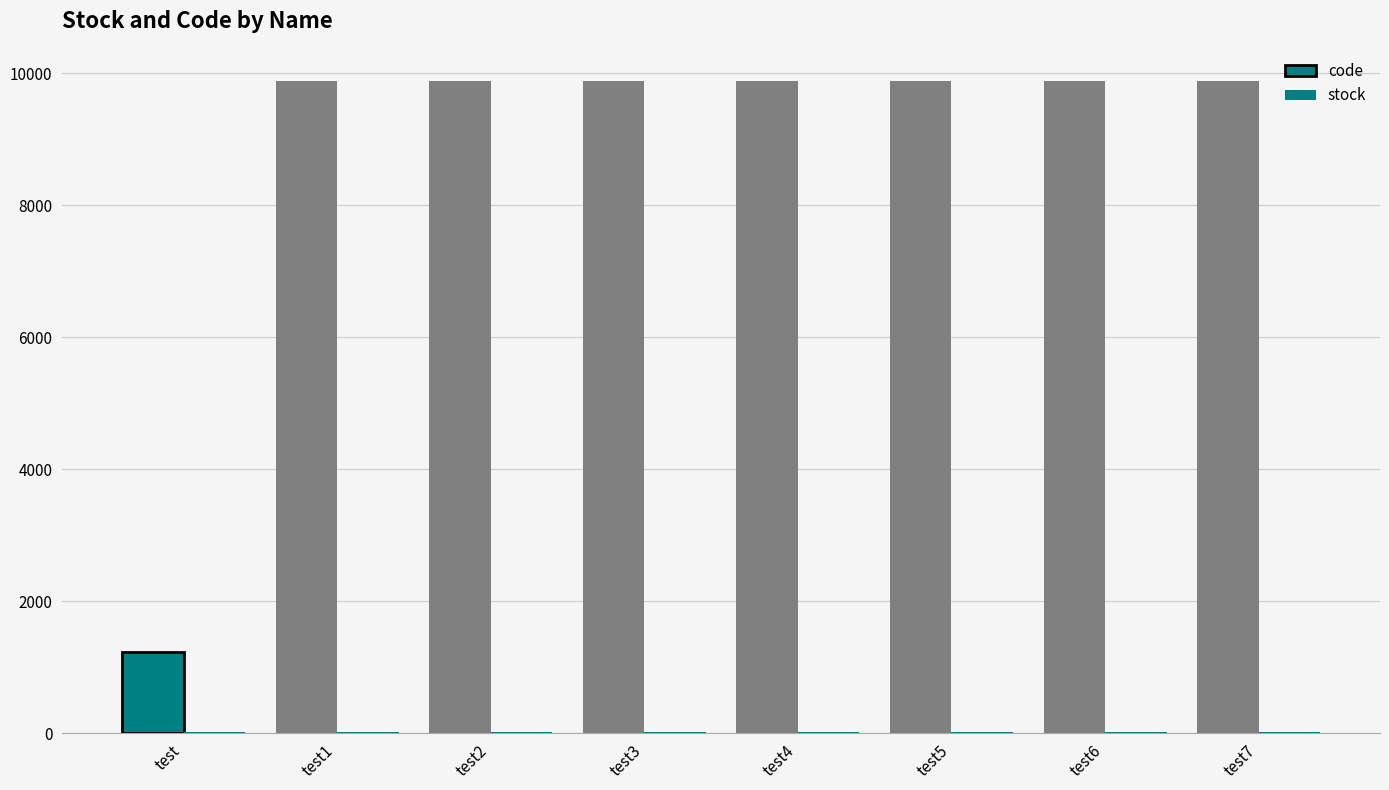

What is the minimum value shown in the chart?

12